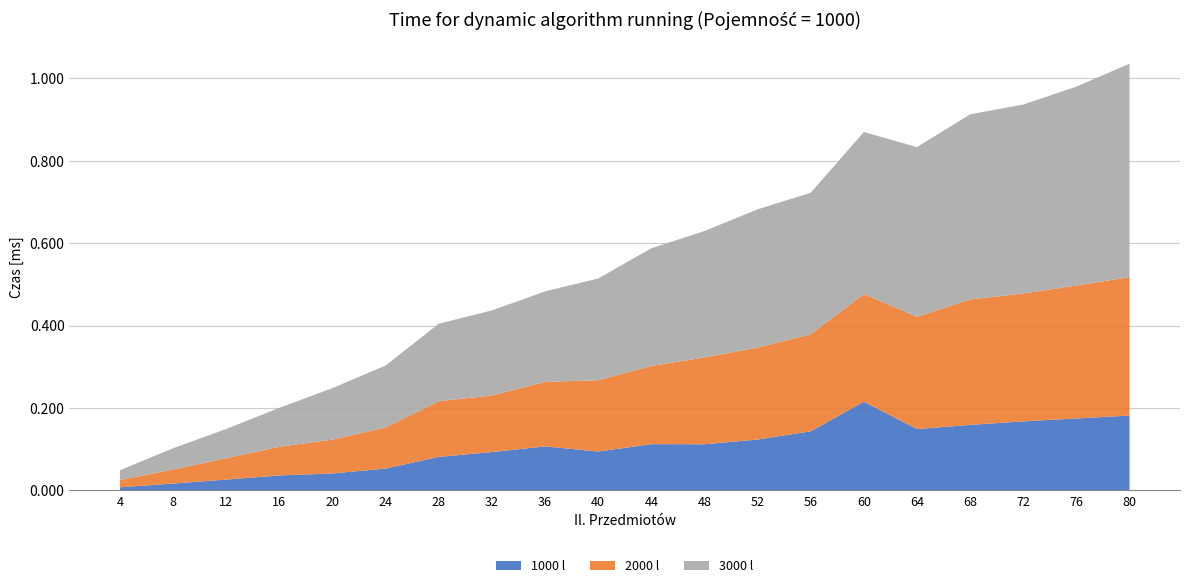

Reading left to right, what are all the values shown in this chart?

1000 l: 4=0.0	8=0.0	12=0.0	16=0.0	20=0.0	24=0.1	28=0.1	32=0.1	36=0.1	40=0.1	44=0.1	48=0.1	52=0.1	56=0.1	60=0.2	64=0.1	68=0.2	72=0.2	76=0.2	80=0.2
2000 l: 4=0.0	8=0.0	12=0.1	16=0.1	20=0.1	24=0.1	28=0.1	32=0.1	36=0.2	40=0.2	44=0.2	48=0.2	52=0.2	56=0.2	60=0.3	64=0.3	68=0.3	72=0.3	76=0.3	80=0.3
3000 l: 4=0.0	8=0.1	12=0.1	16=0.1	20=0.1	24=0.2	28=0.2	32=0.2	36=0.2	40=0.2	44=0.3	48=0.3	52=0.3	56=0.3	60=0.4	64=0.4	68=0.4	72=0.5	76=0.5	80=0.5